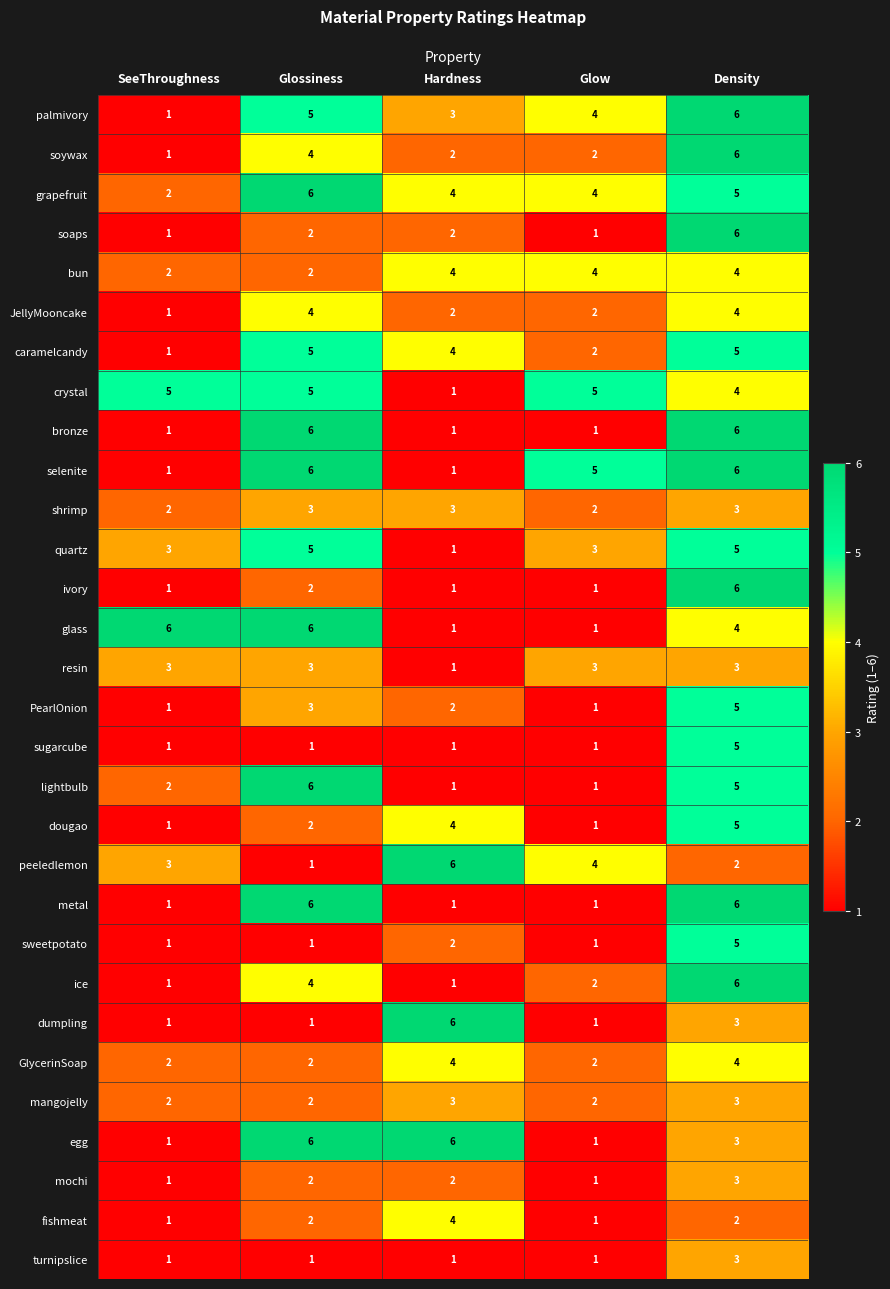

How many data points does each series have?

5